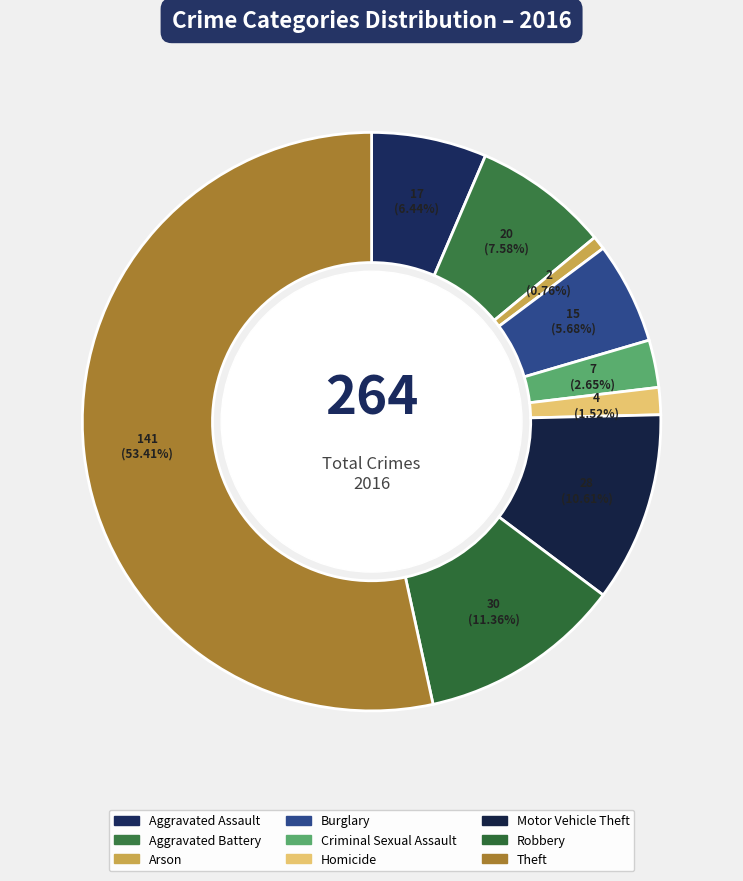

How many slices are in this pie chart?

9